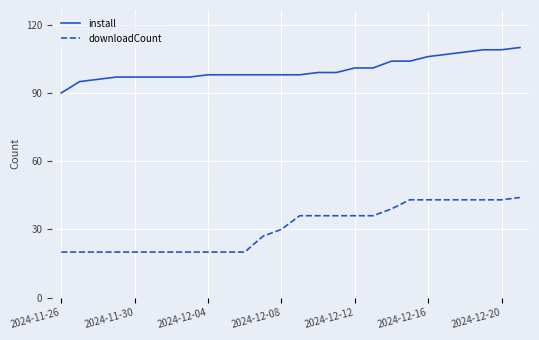

Rank the series by their maximum value, from lowest to highest.

downloadCount, install